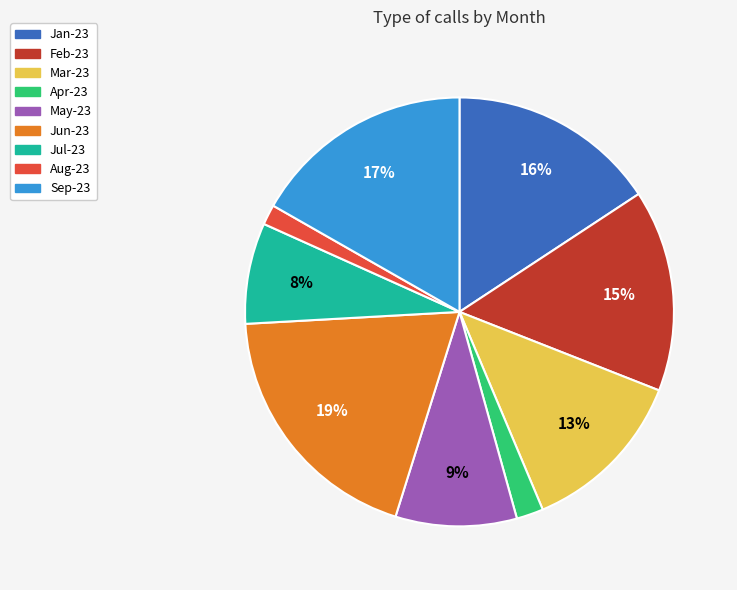

Do Jun-23 and May-23 together represent more than half of the pie?

No